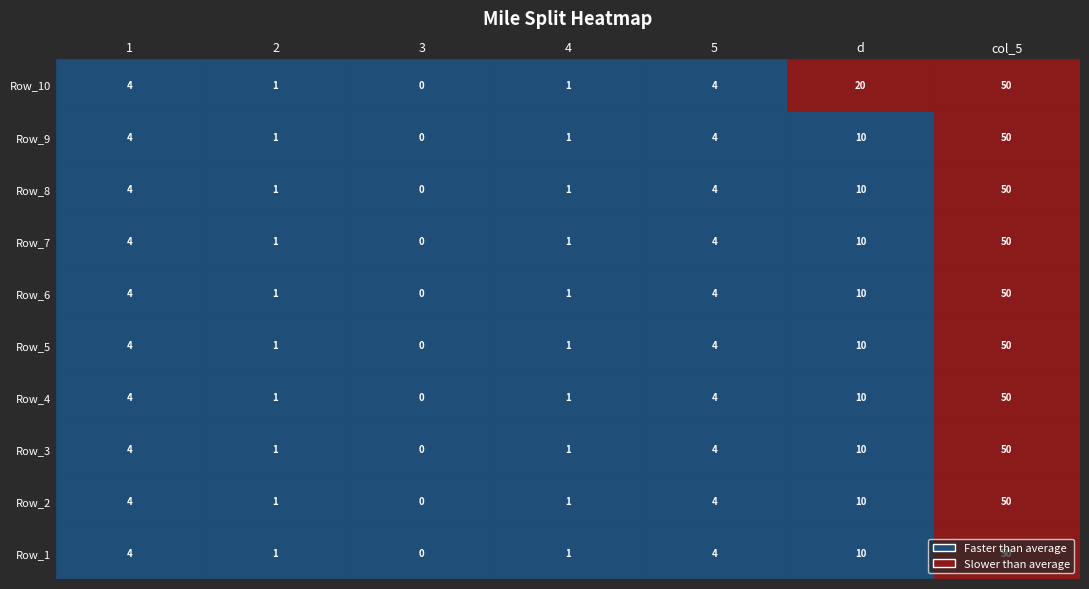

Reading left to right, list all the values displayed in this chart.

1: 0=4	1=4	2=4	3=4	4=4	5=4	6=4	7=4	8=4	9=4
2: 0=1	1=1	2=1	3=1	4=1	5=1	6=1	7=1	8=1	9=1
3: 0=0	1=0	2=0	3=0	4=0	5=0	6=0	7=0	8=0	9=0
4: 0=1	1=1	2=1	3=1	4=1	5=1	6=1	7=1	8=1	9=1
5: 0=4	1=4	2=4	3=4	4=4	5=4	6=4	7=4	8=4	9=4
d: 0=10	1=10	2=10	3=10	4=10	5=10	6=10	7=10	8=10	9=20
col_5: 0=50	1=50	2=50	3=50	4=50	5=50	6=50	7=50	8=50	9=50